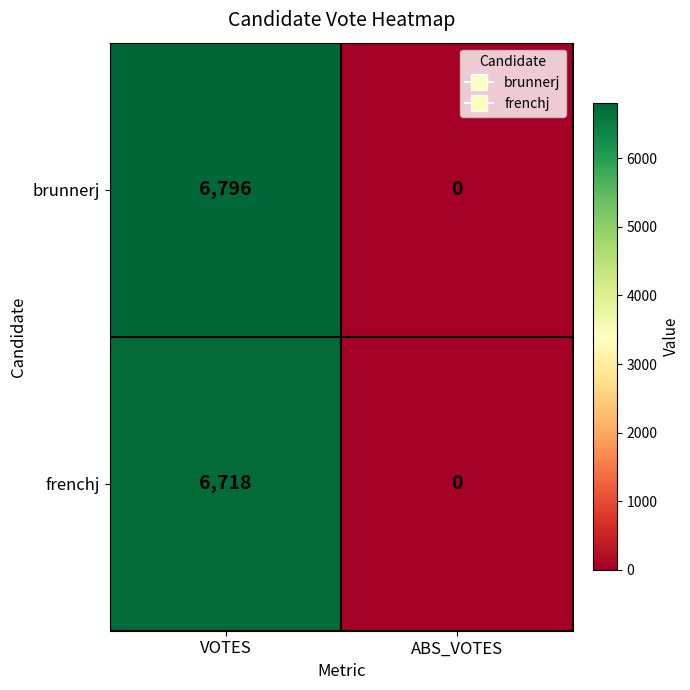

Is it true that brunnerj equals 6796 at VOTES?

True